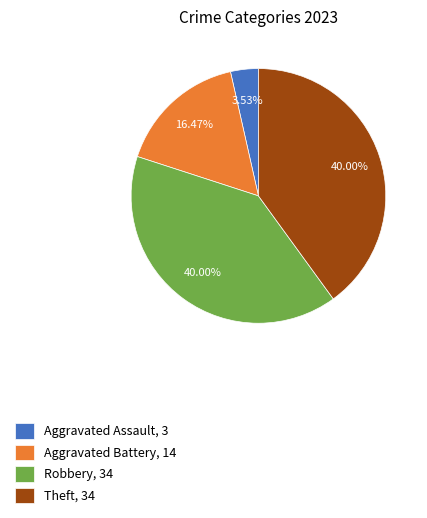

To the nearest percent, what is the difference between the Theft and Aggravated Battery slice percentages?

24%